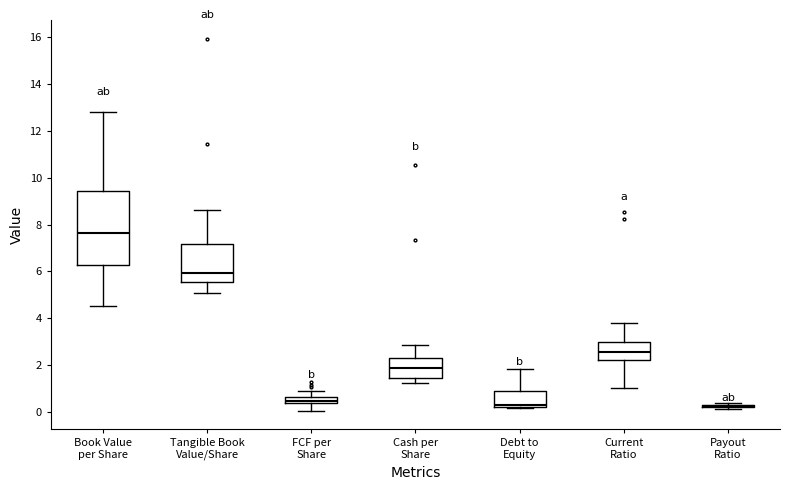

Where does the median line of the box for Current Ratio sit on the y-axis? The values are not printed on the chart, so give them approximately, as read against the axis.

2.6